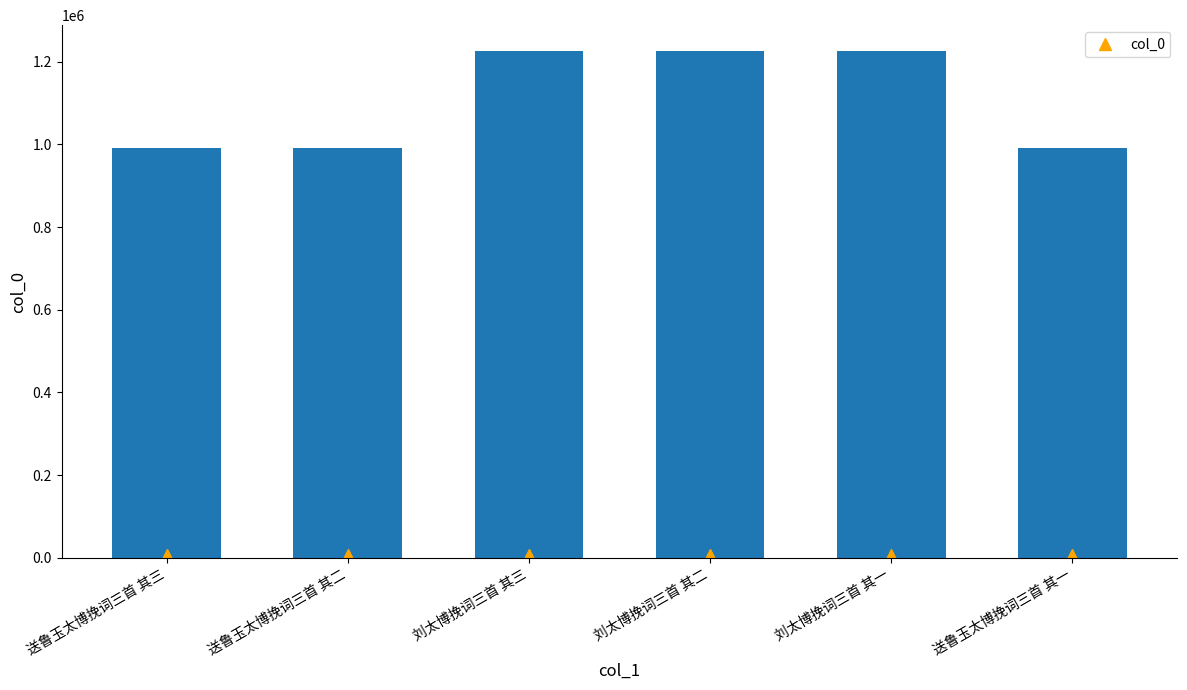

What is the smallest value displayed?

991428